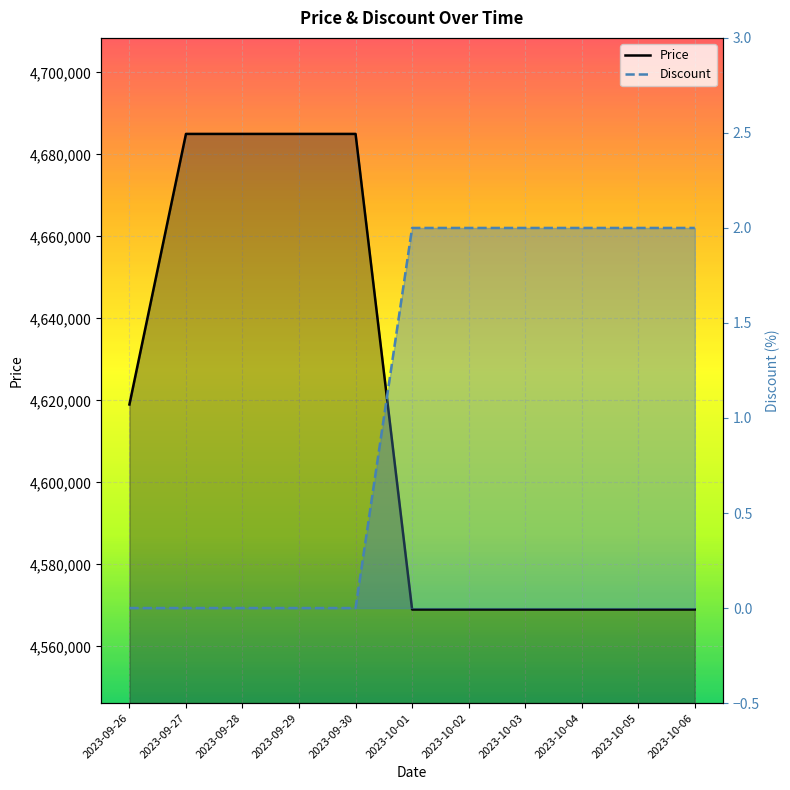

What is the difference between the maximum and second lowest values in the Price series?

116000